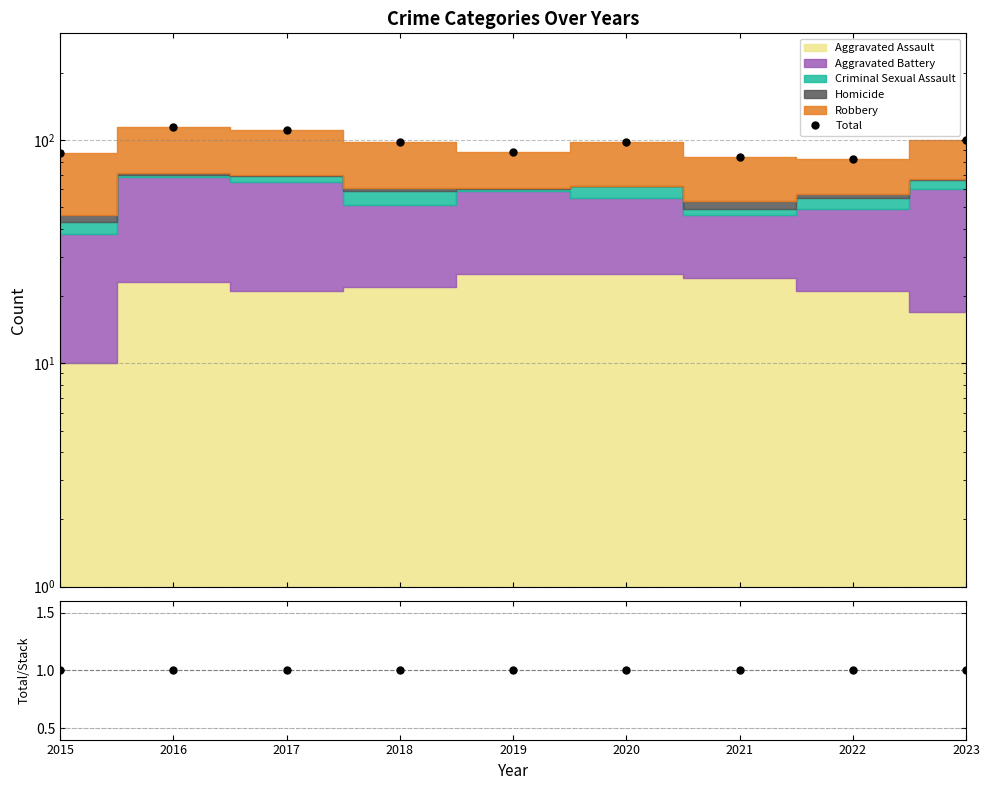

What is the value of the Total point at the 6th from the left?

98